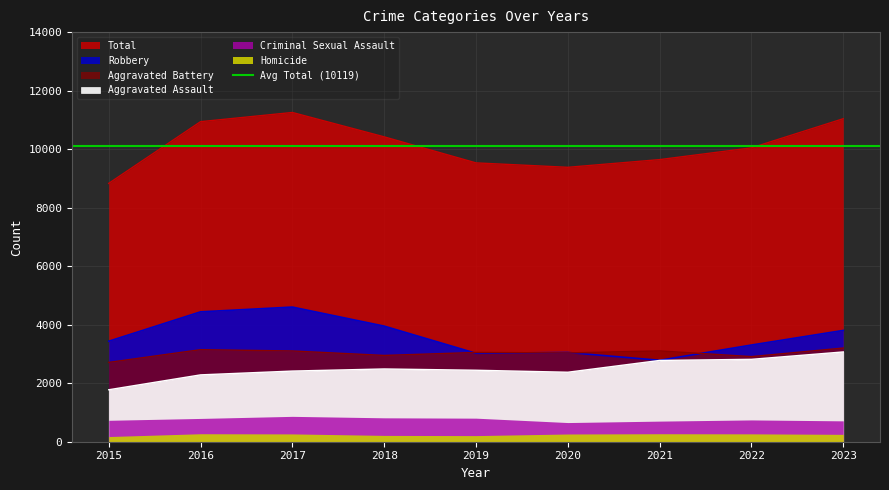

What is the maximum value for Total?

11253